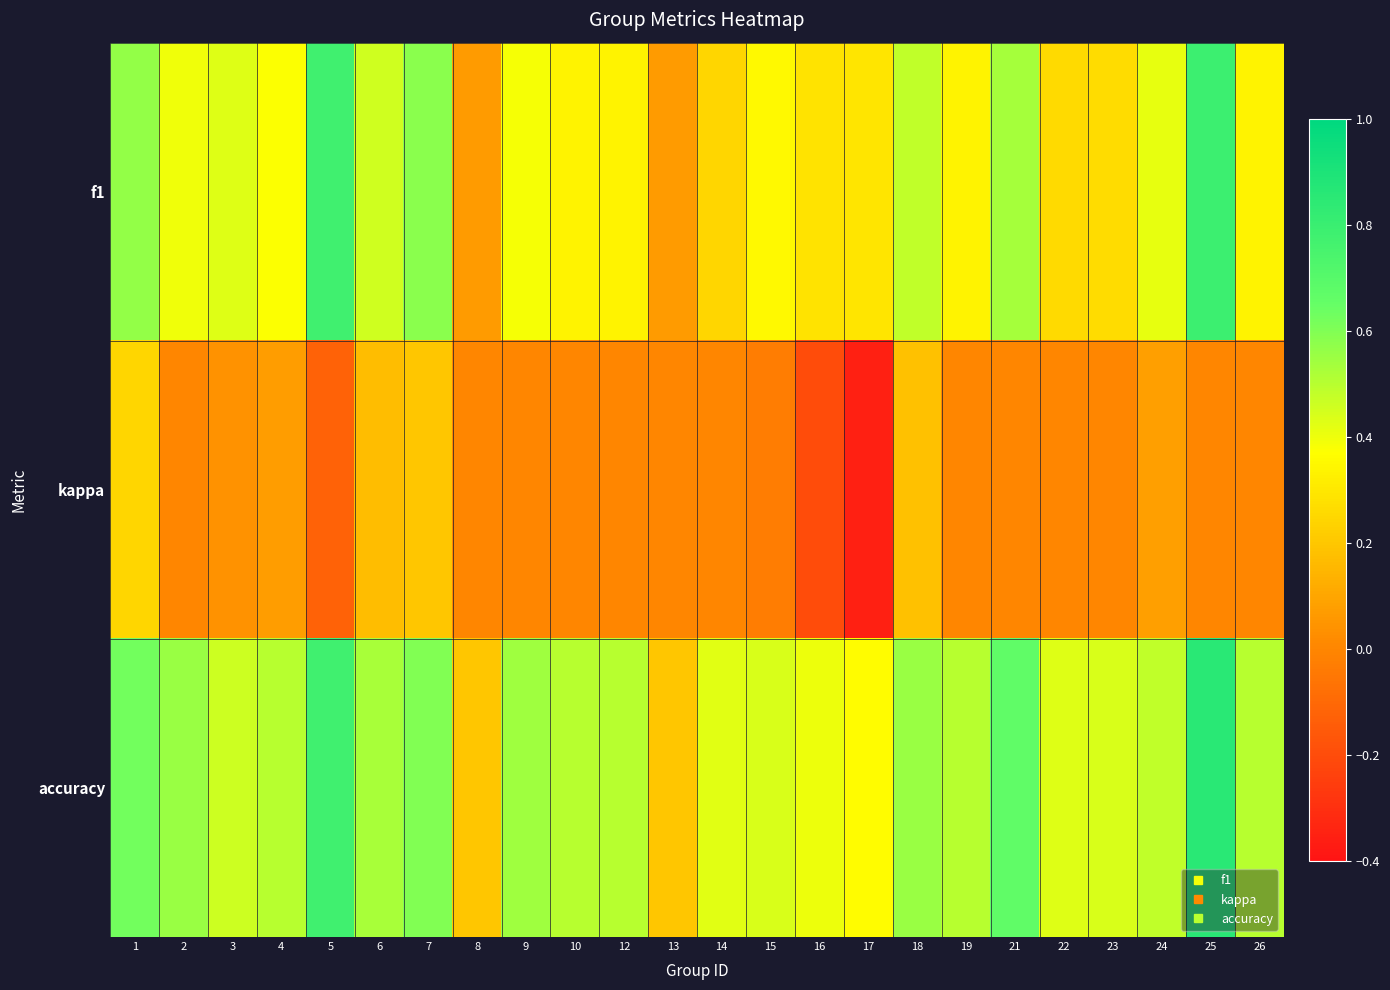

Reading left to right, list all the values displayed in this chart.

f1: 1=0.6	2=0.4	3=0.4	4=0.4	5=0.8	6=0.5	7=0.6	8=0.1	9=0.4	10=0.3	12=0.3	13=0.1	14=0.2	15=0.4	16=0.3	17=0.3	18=0.5	19=0.3	21=0.5	22=0.3	23=0.3	24=0.4	25=0.8	26=0.3
kappa: 1=0.2	2=0.0	3=0.0	4=0.1	5=-0.1	6=0.2	7=0.2	8=0.0	9=0.0	10=0.0	12=0.0	13=0.0	14=0.0	15=-0.0	16=-0.2	17=-0.4	18=0.2	19=0.0	21=0.0	22=0.0	23=0.0	24=0.1	25=0.0	26=0.0
accuracy: 1=0.6	2=0.6	3=0.5	4=0.5	5=0.8	6=0.5	7=0.6	8=0.2	9=0.5	10=0.5	12=0.5	13=0.2	14=0.4	15=0.4	16=0.4	17=0.4	18=0.6	19=0.5	21=0.7	22=0.4	23=0.4	24=0.5	25=0.9	26=0.5